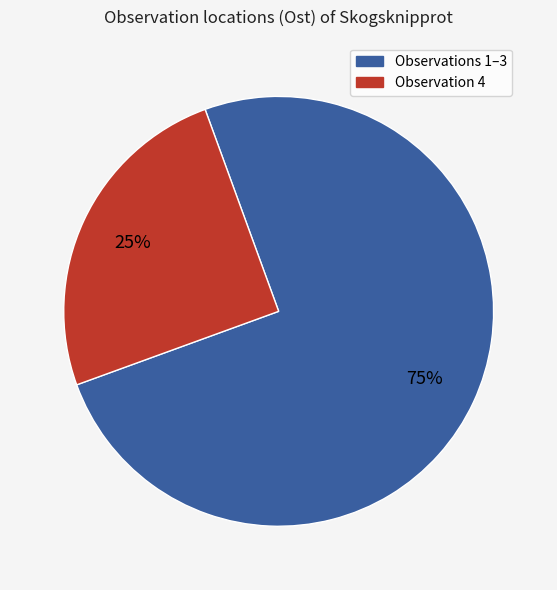

Is there a majority slice in this chart?

Yes